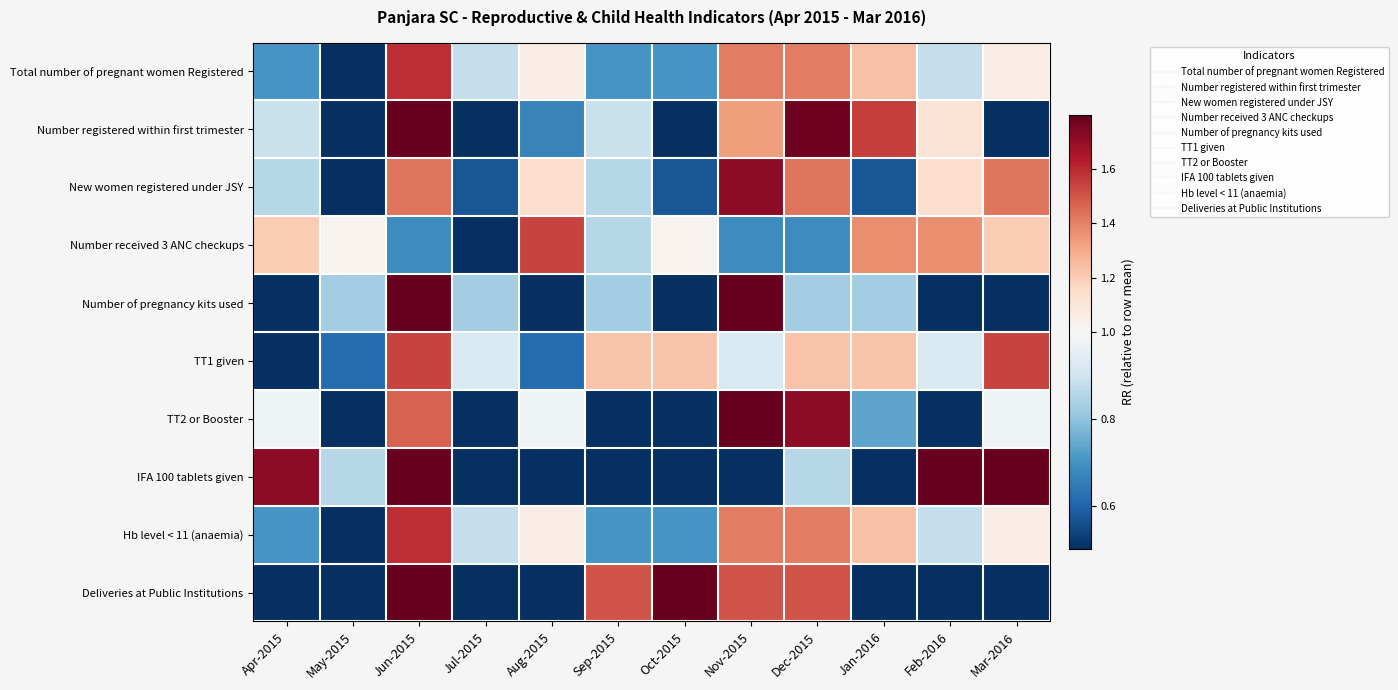

Which label corresponds to the smallest value in the chart?

Aug-2015